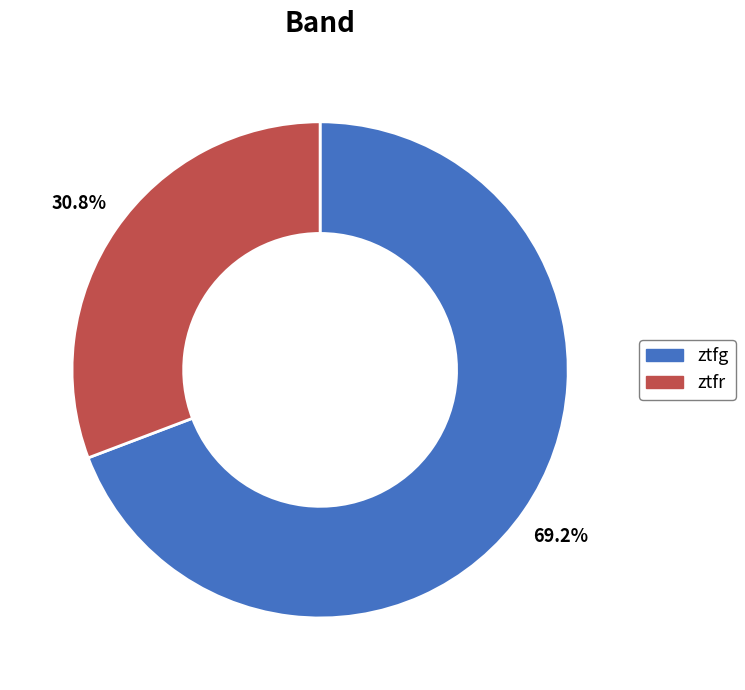

To the nearest percent, what is the average slice percentage?

50%